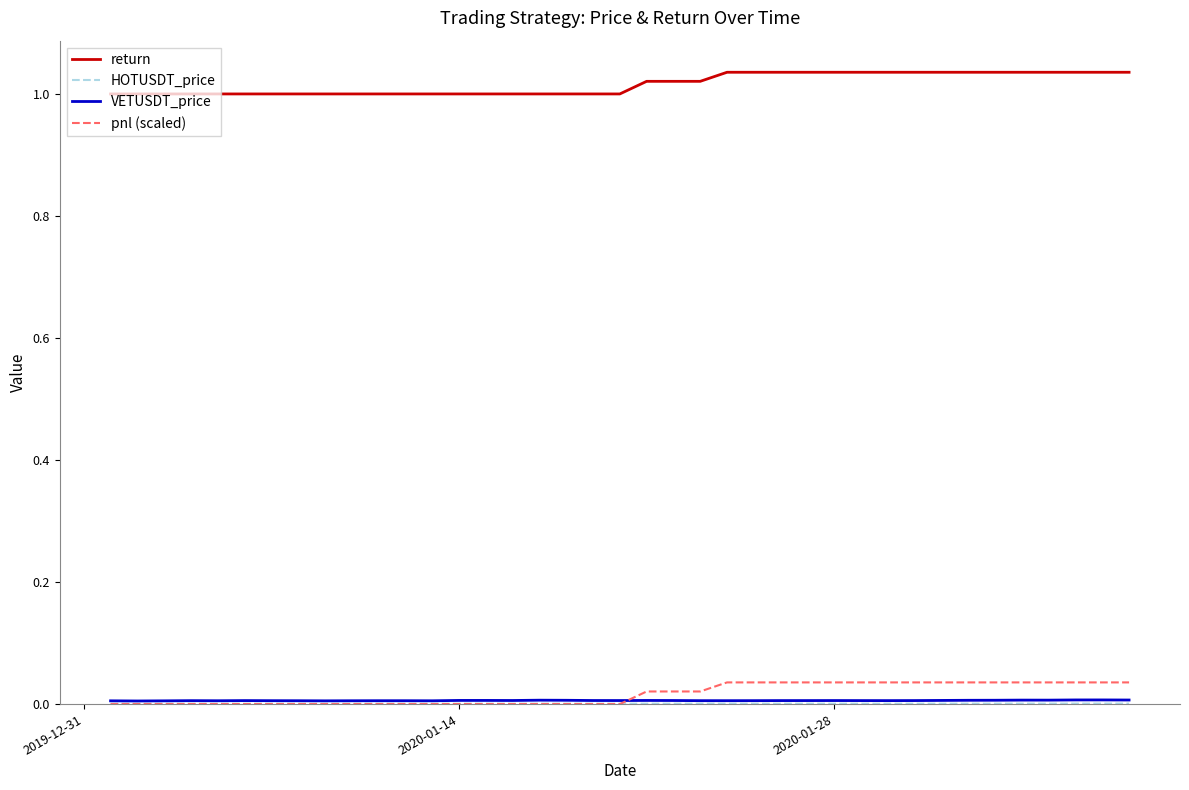

Which series has the largest total across all categories?

return